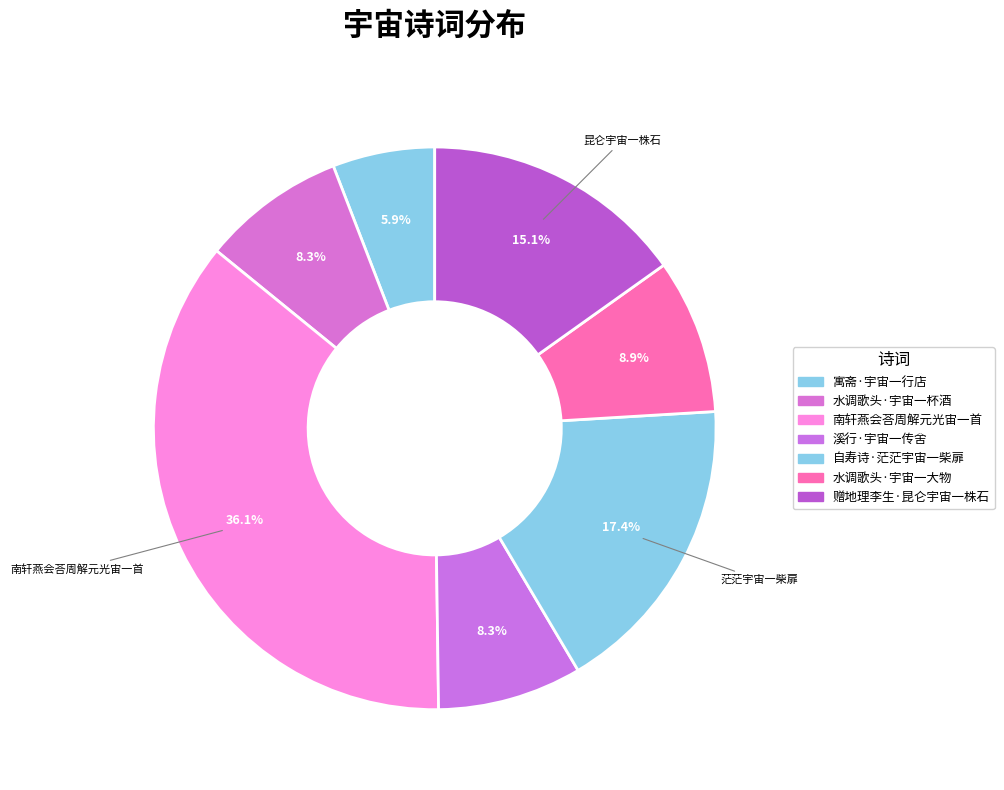

Does any single category account for the majority?

No